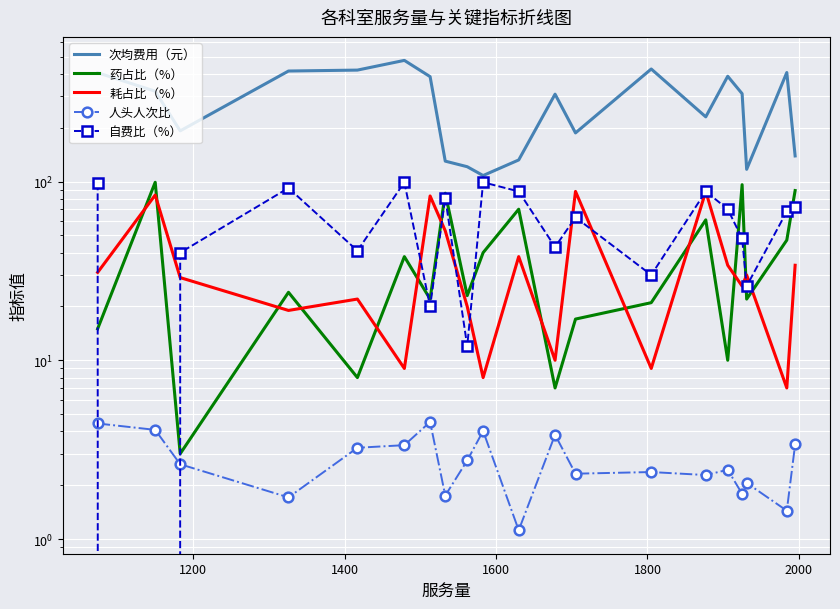

True or false: 次均费用（元） and 药占比（%） intersect in this chart.

False